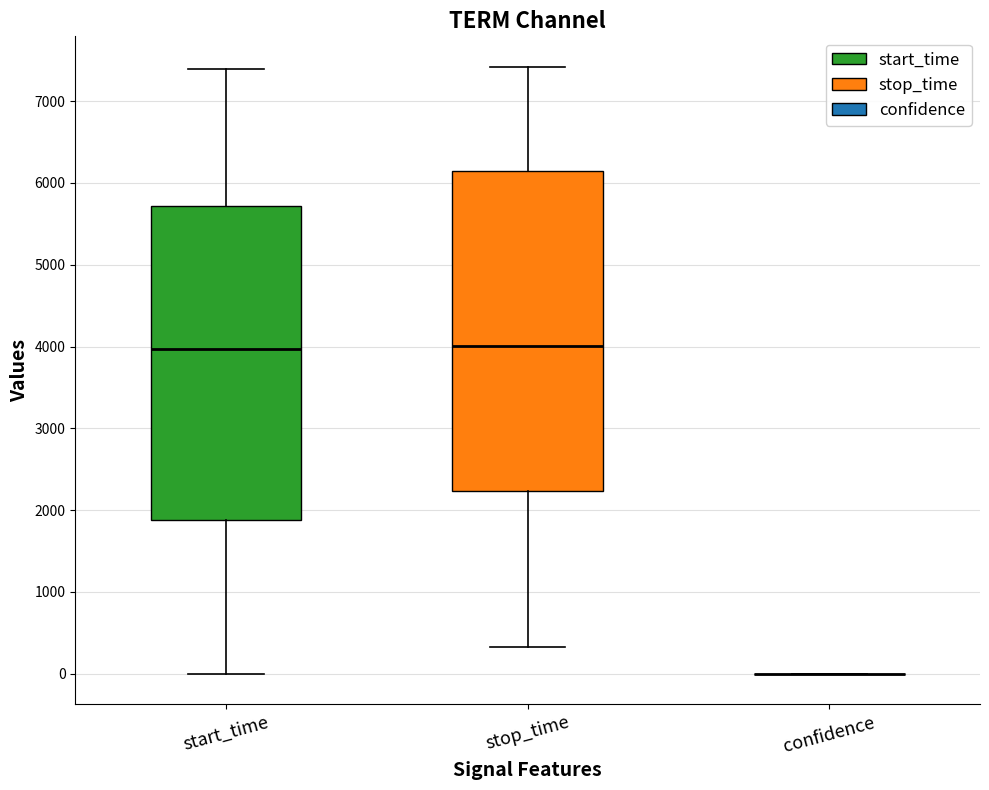

Reading left to right, read every box against the y-axis: the position of its median line, the range the box covers, and the ends of its whiskers. The values are not printed on the chart, so give them approximately, as read against the axis.

start_time: median 4000, box 1900 to 5700, whiskers 0 to 7400
stop_time: median 4000, box 2200 to 6100, whiskers 300 to 7400
confidence: box collapsed to a line at 0, whiskers 0 to 0